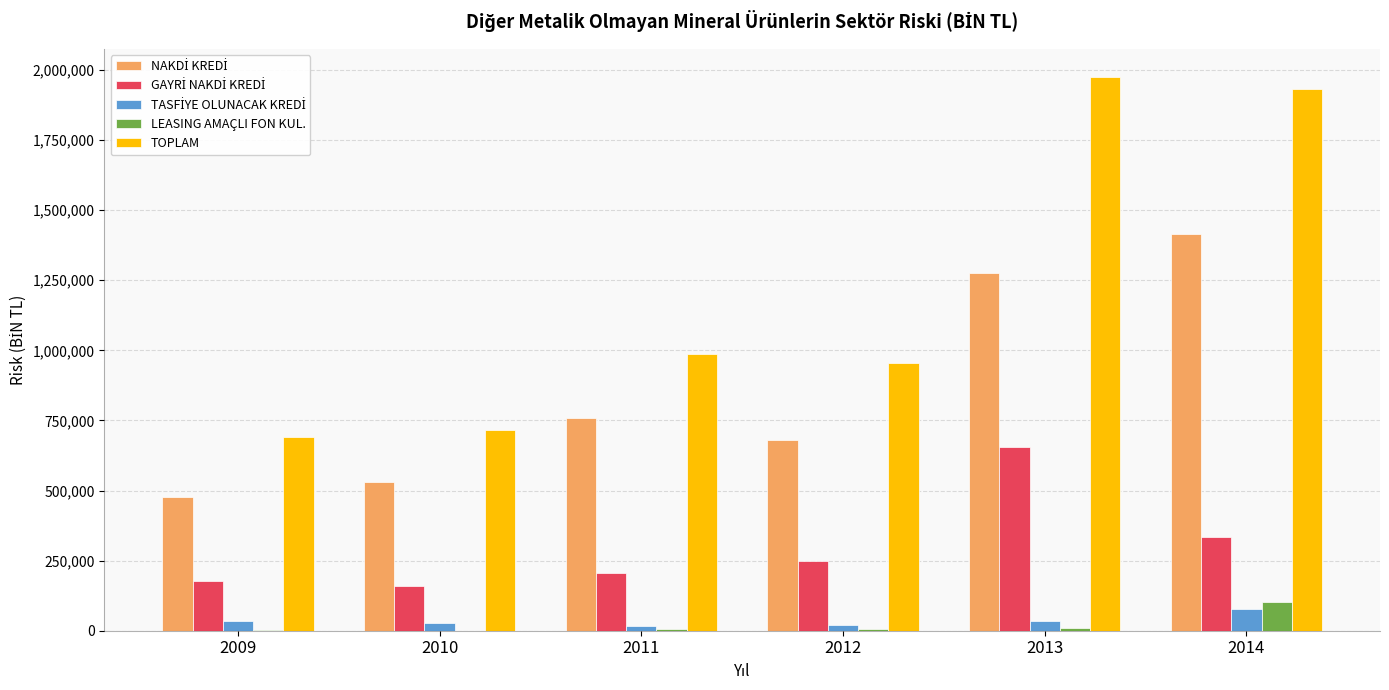

Is the value of LEASING AMAÇLI FON KUL. at 2012 greater than the value of TOPLAM at 2011?

No